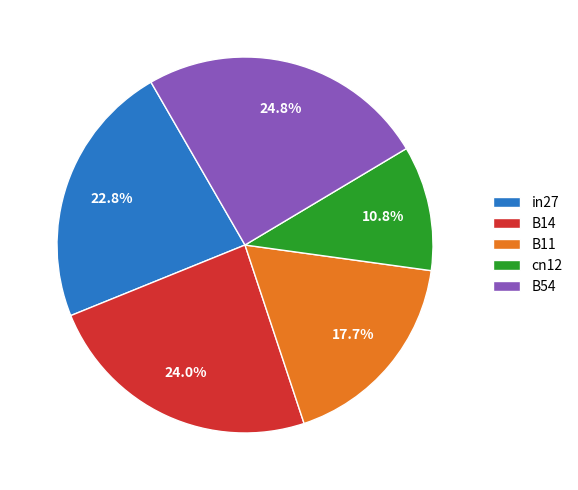

Which slice is the largest?

B54